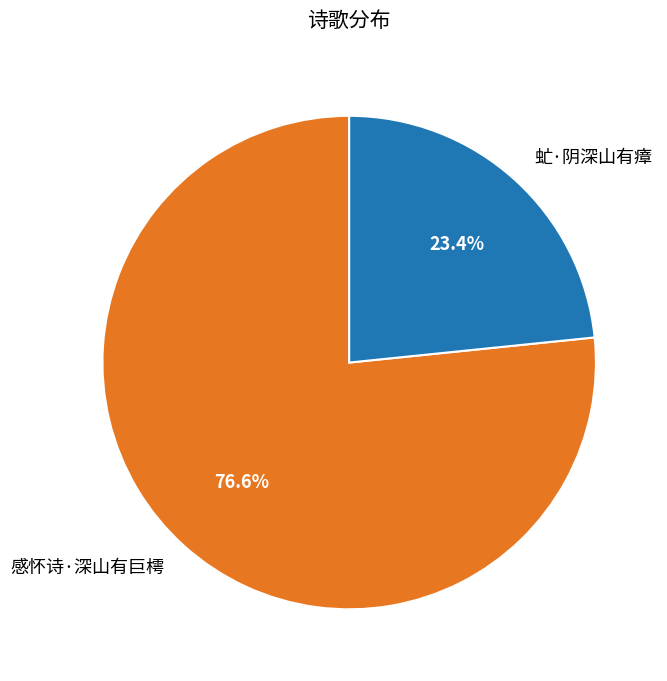

Does any single category account for the majority?

Yes